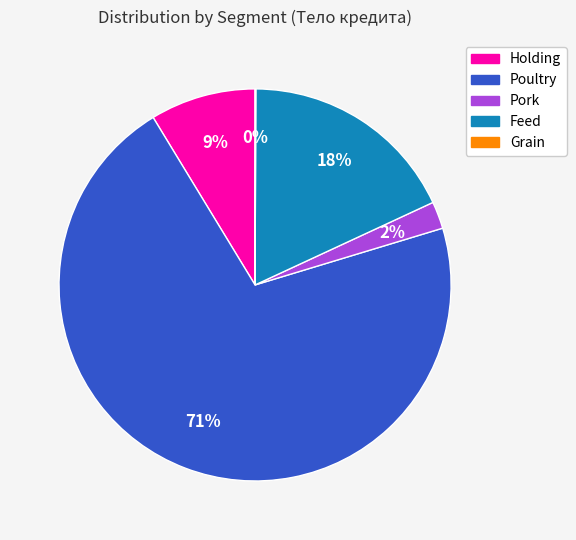

Does any single category account for the majority?

Yes